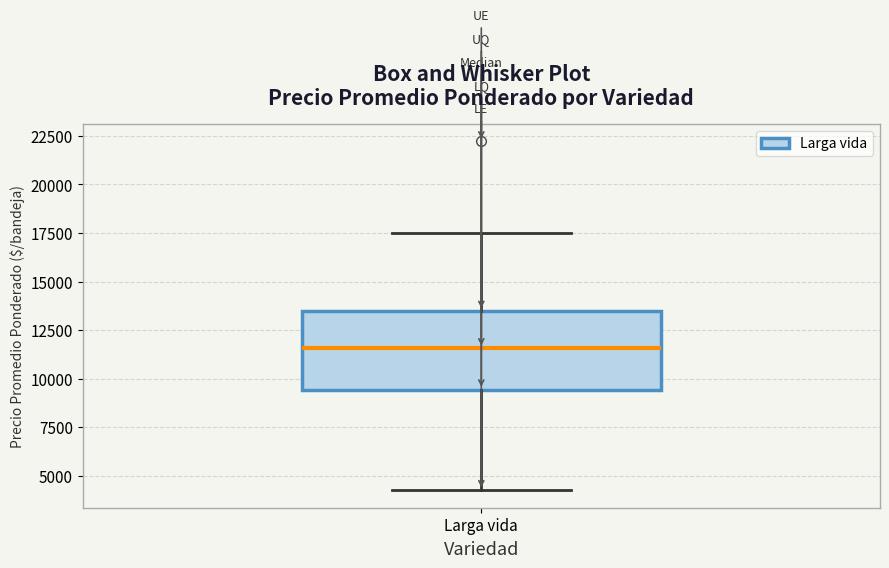

Read this box plot against the y-axis: the position of the median line, the range covered by the box, and the ends of both whiskers. The values are not printed on the chart, so give them approximately, as read against the axis.

median 11500, box 9500 to 13500, whiskers 4500 to 17500